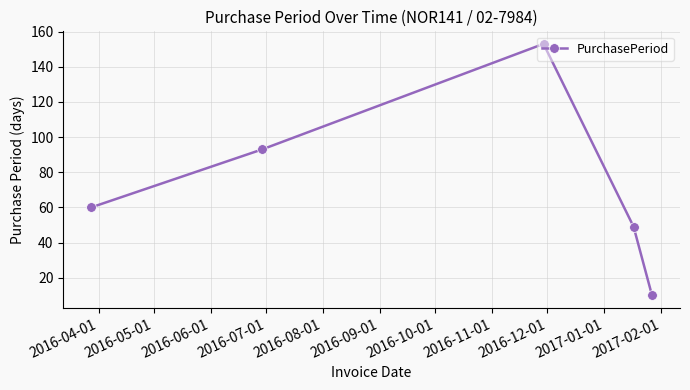

What is the average value?

73